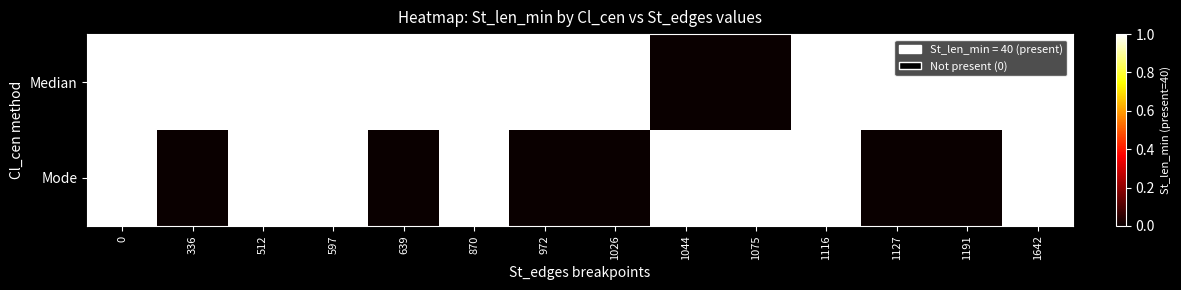

What is the total value across all series at 336?

1